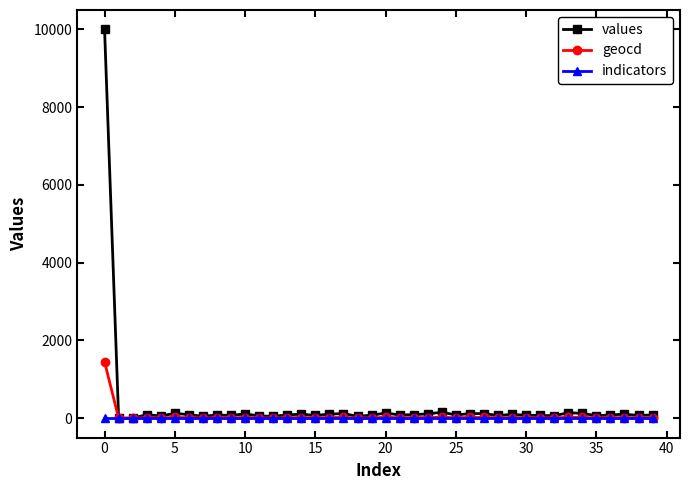

Which series ends up on top after the final intersection of geocd and indicators?

indicators